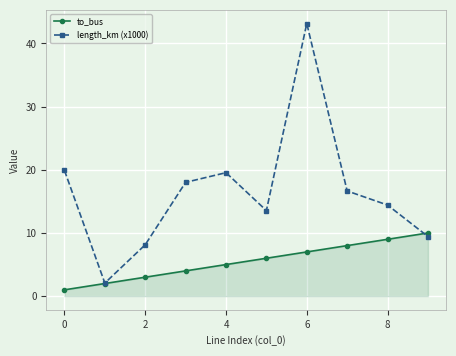

Is this an area chart (filled region under the line)?

No